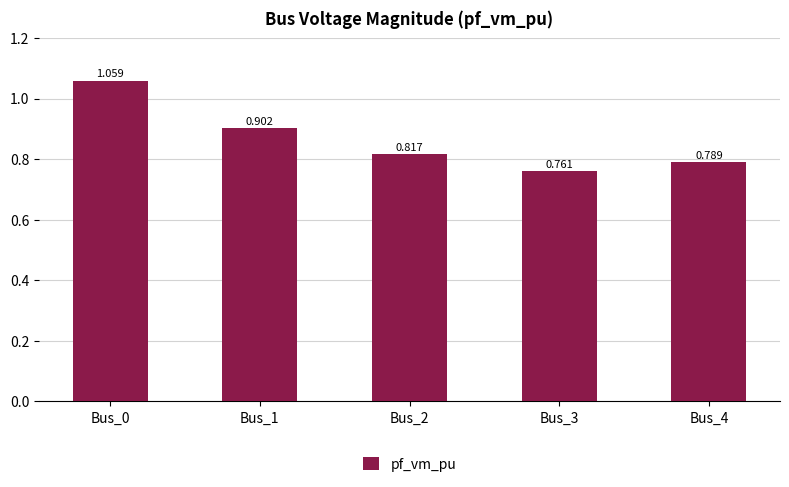

What is the maximum value shown in the chart?

1.1